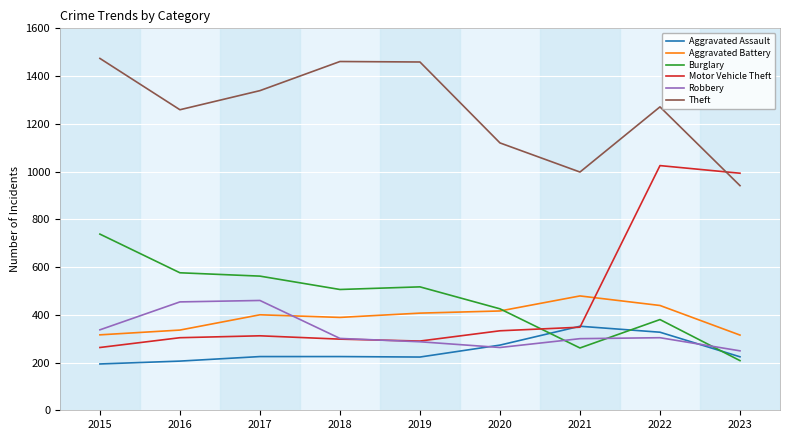

How many lines are shown in the chart?

6